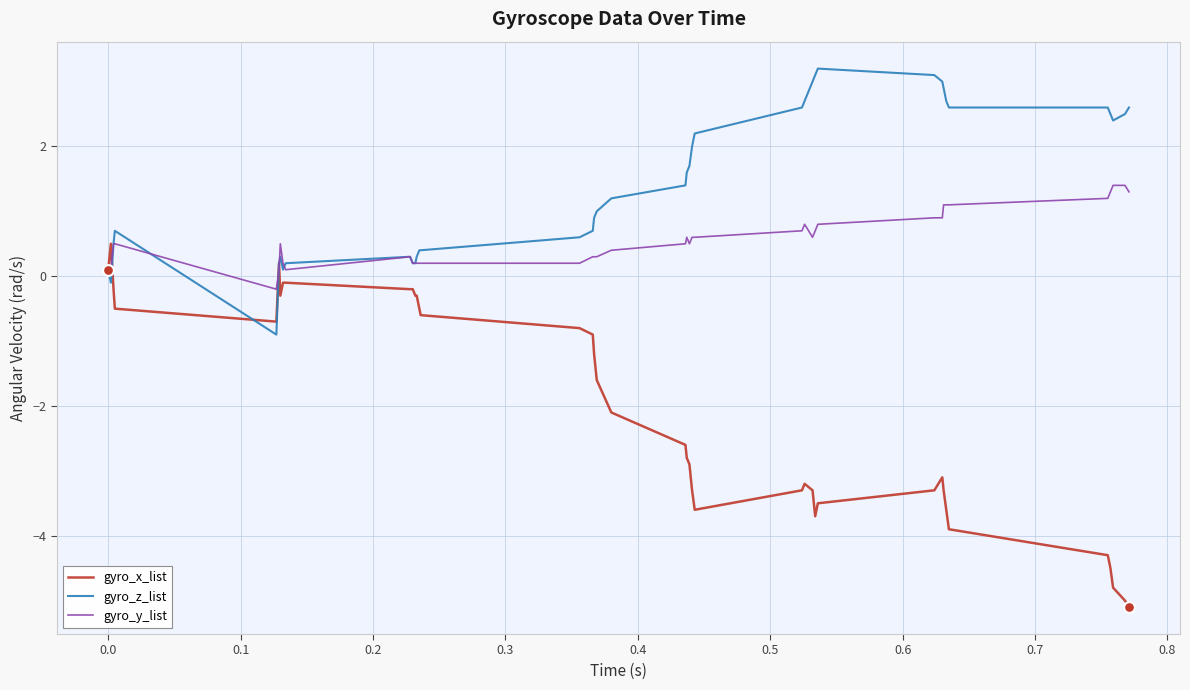

Which series has the largest total across all categories?

gyro_z_list